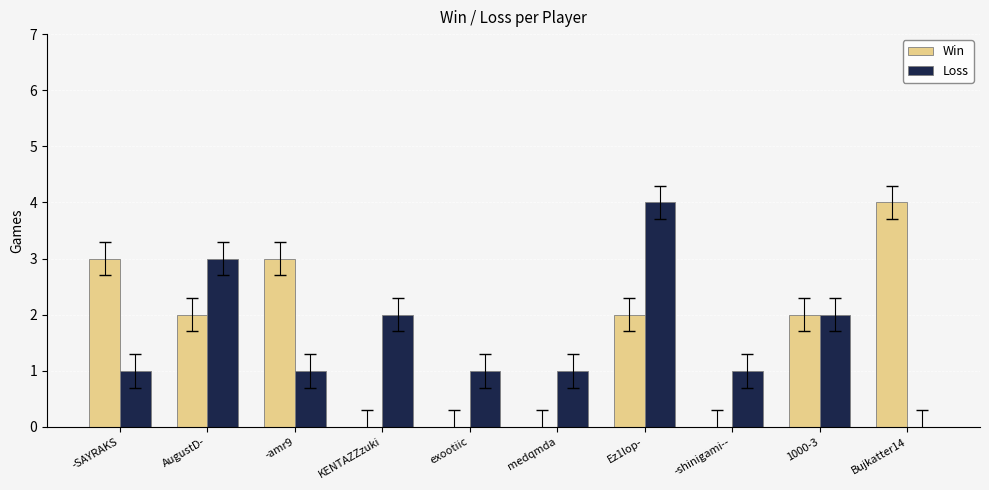

Reading right to left, transcribe all the data shown in this chart.

Win: 4	2	0	2	0	0	0	3	2	3
Loss: 0	2	1	4	1	1	2	1	3	1